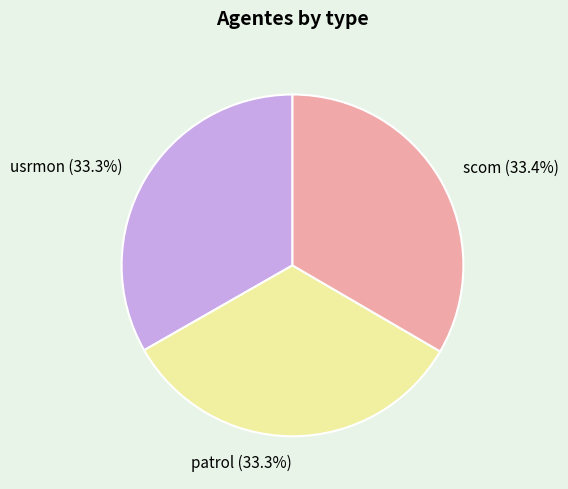

What is the ratio of the value at usrmon to the value at patrol?

1.0